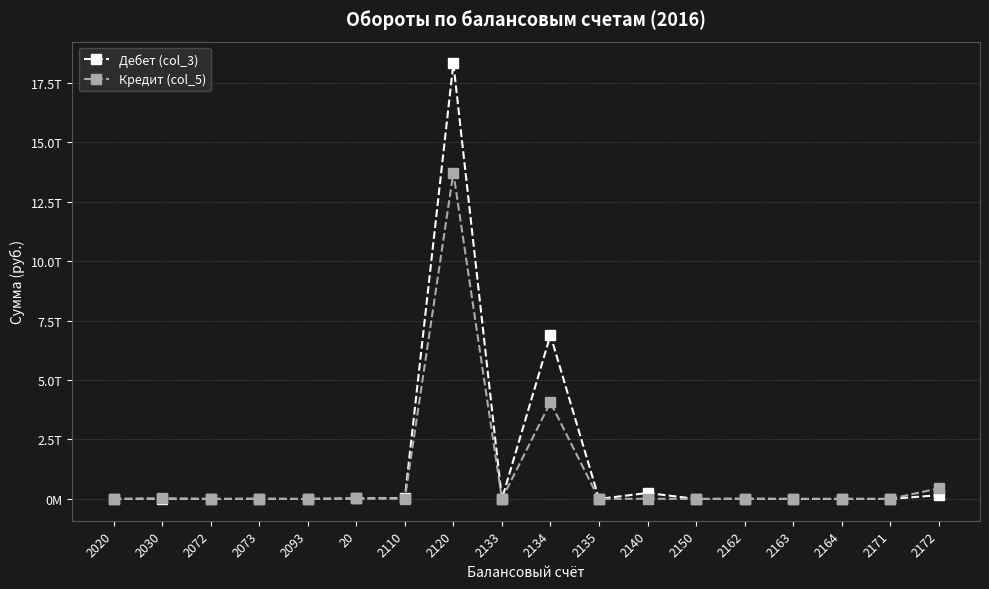

What is the highest value of the Кредит (col_5) series?

13715341875772.9